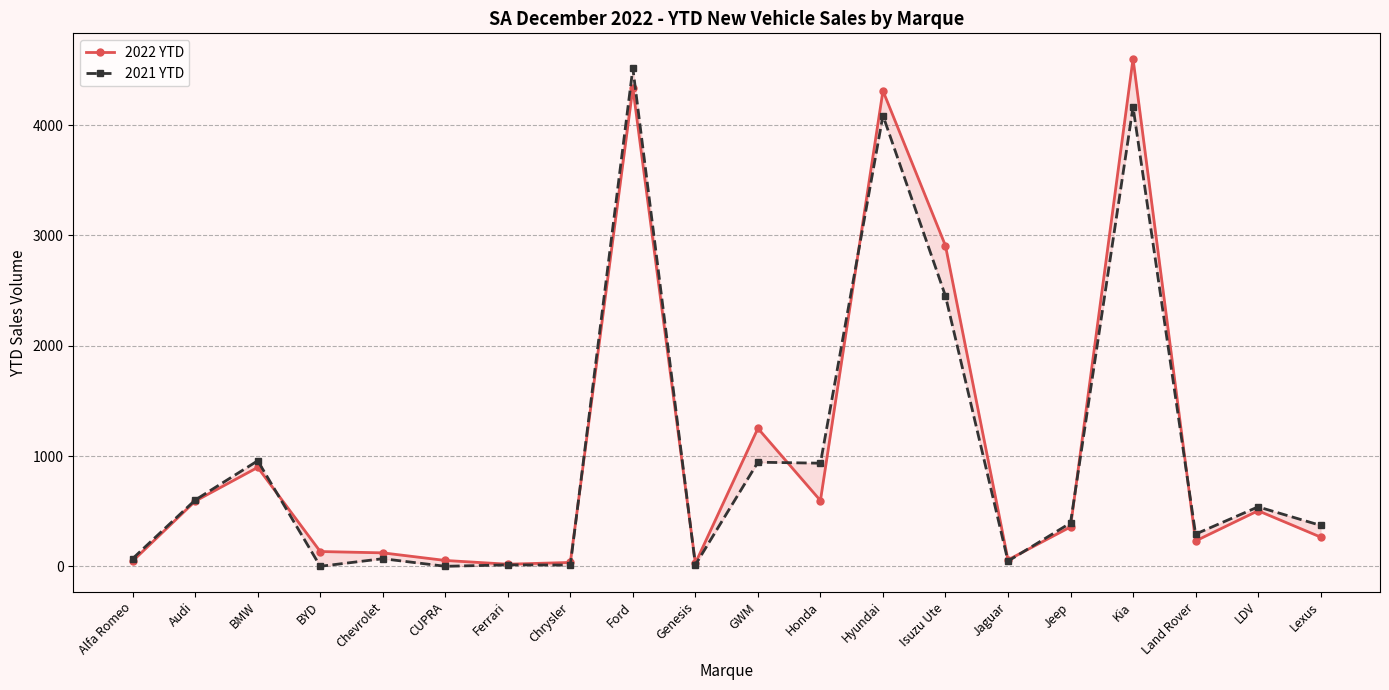

Is the value of 2022 YTD at Audi greater than the value of 2021 YTD at Ford?

No